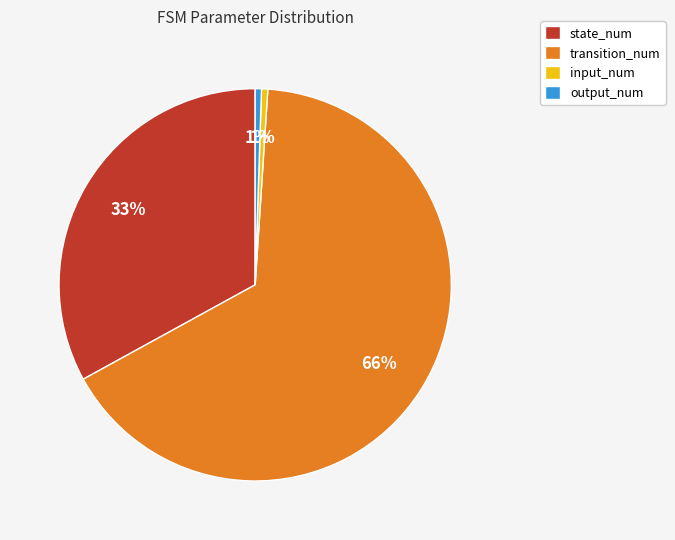

Which category has the biggest portion of the pie?

transition_num